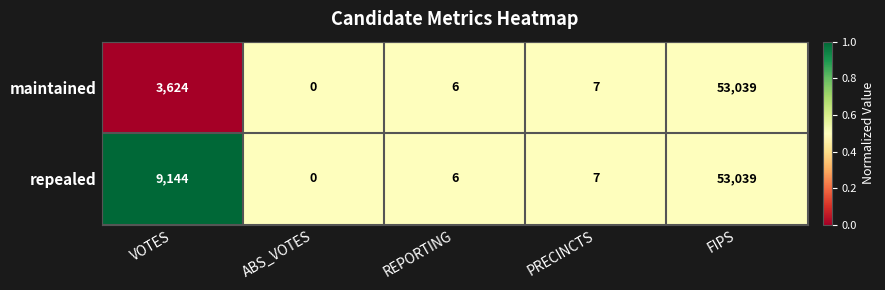

At which label is repealed closest to 26519?

VOTES